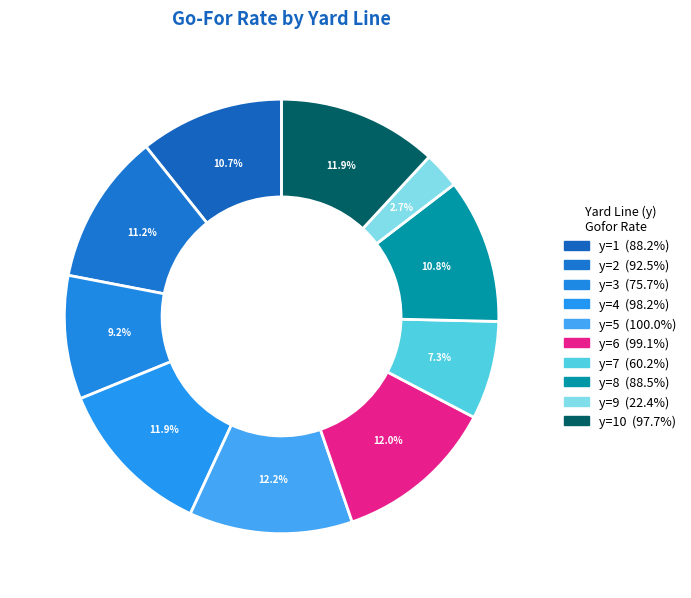

How many segments does this pie chart have?

10